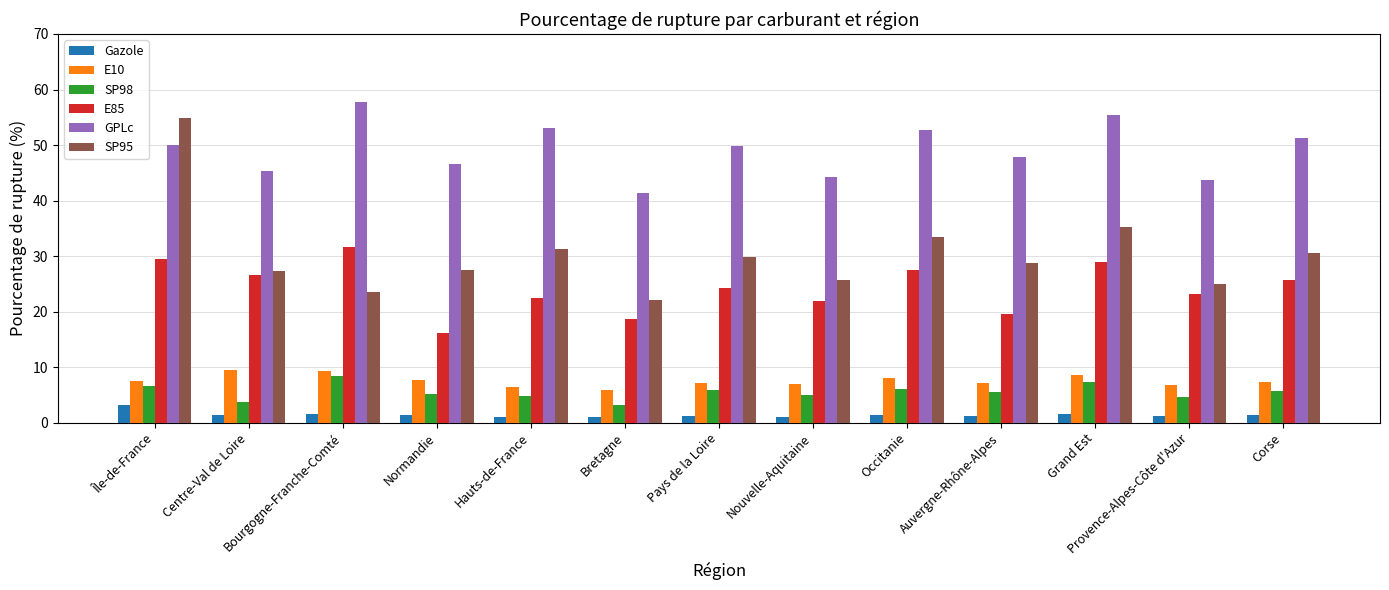

The value of Gazole at Bretagne is 1.0. True or false?

True